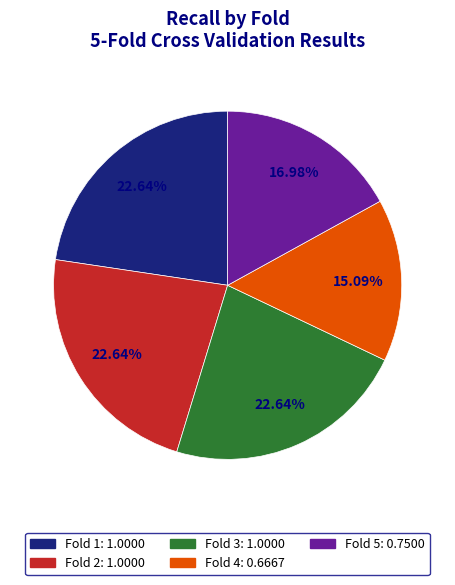

How many segments does this pie chart have?

5